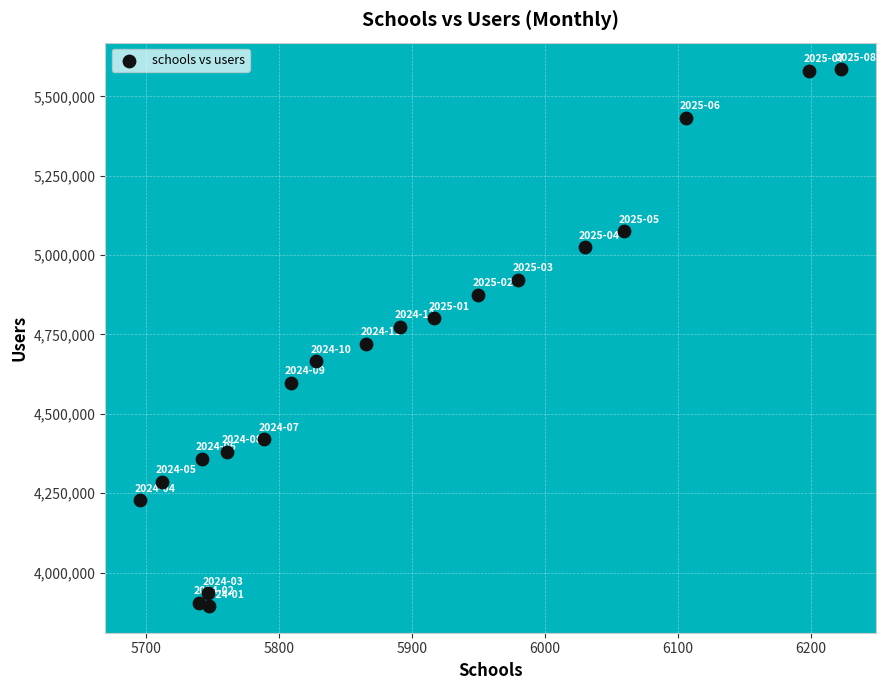

What is the range of X values (max minus min)?

527